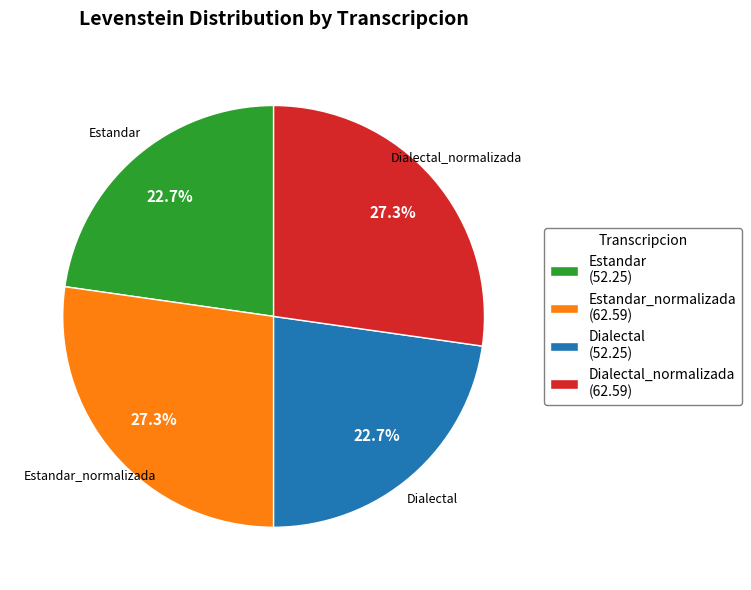

Does Dialectal (52.25) represent more than half of the total?

No